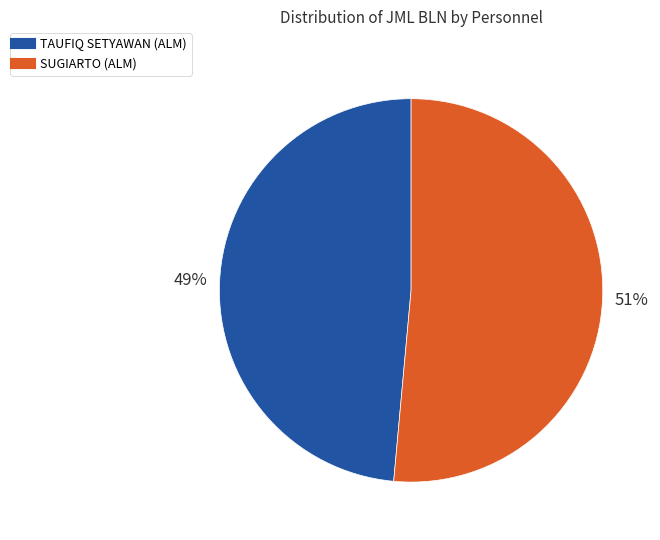

Which has a higher value, SUGIARTO (ALM) or TAUFIQ SETYAWAN (ALM)?

SUGIARTO (ALM)